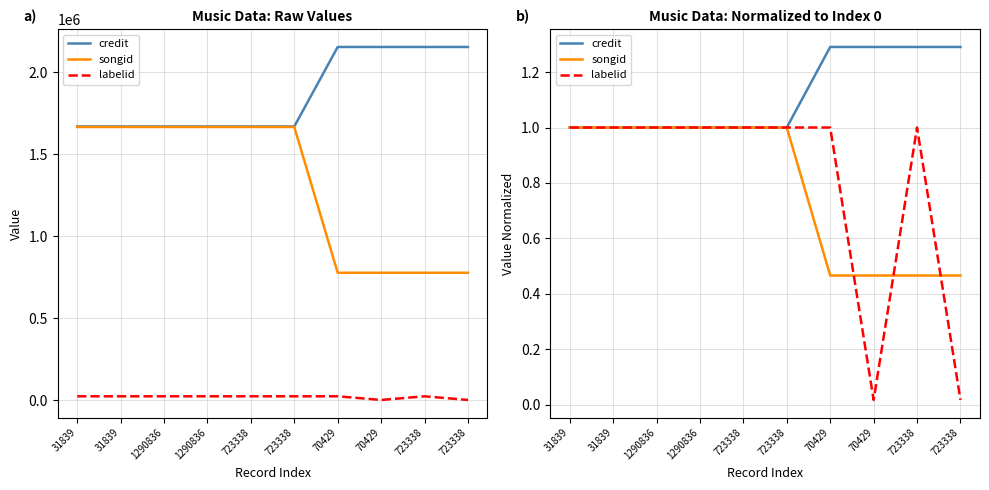

How many intersections are there between labelid and songid?

3